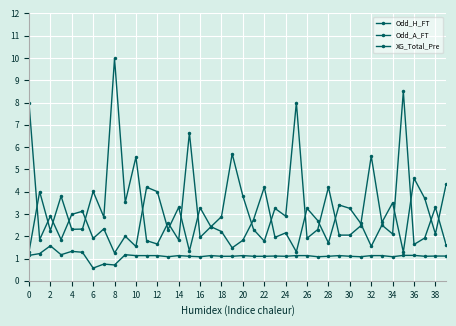

Reading left to right, what are all the values shown in this chart?

Odd_H_FT: 8.0	1.9	2.9	1.9	3.0	3.1	1.9	2.3	1.2	2.0	1.5	4.2	4.0	2.3	3.3	1.3	3.3	2.4	2.2	1.5	1.8	2.8	4.2	1.9	2.1	1.3	3.2	2.7	1.7	3.4	3.2	2.6	1.6	2.5	2.1	8.5	1.6	1.9	3.3	1.6
Odd_A_FT: 1.3	4.0	2.2	3.8	2.3	2.3	4.0	2.9	10.0	3.5	5.5	1.8	1.6	2.6	1.8	6.6	1.9	2.4	2.9	5.7	3.8	2.3	1.8	3.2	2.9	8.0	1.9	2.3	4.2	2.0	2.0	2.5	5.6	2.6	3.5	1.3	4.6	3.7	2.1	4.3
XG_Total_Pre: 1.1	1.2	1.6	1.2	1.3	1.3	0.6	0.8	0.7	1.2	1.1	1.1	1.1	1.1	1.1	1.1	1.1	1.1	1.1	1.1	1.1	1.1	1.1	1.1	1.1	1.1	1.1	1.1	1.1	1.1	1.1	1.1	1.1	1.1	1.1	1.1	1.1	1.1	1.1	1.1